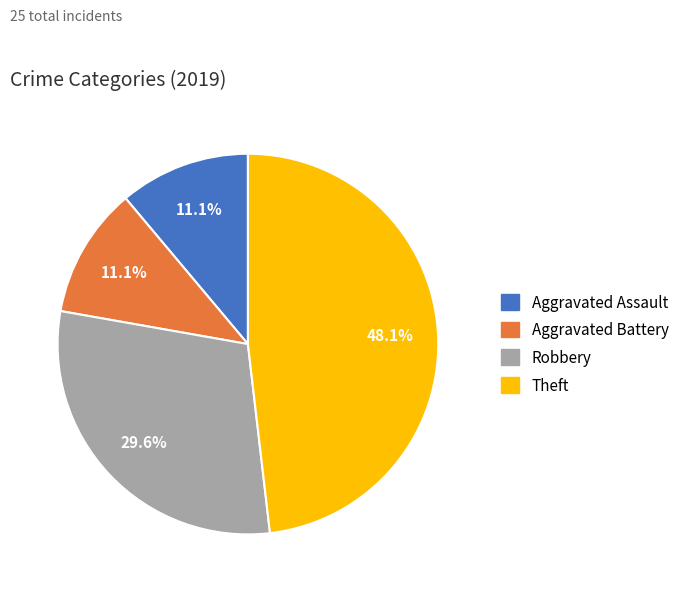

Count the number of slices in the pie.

4